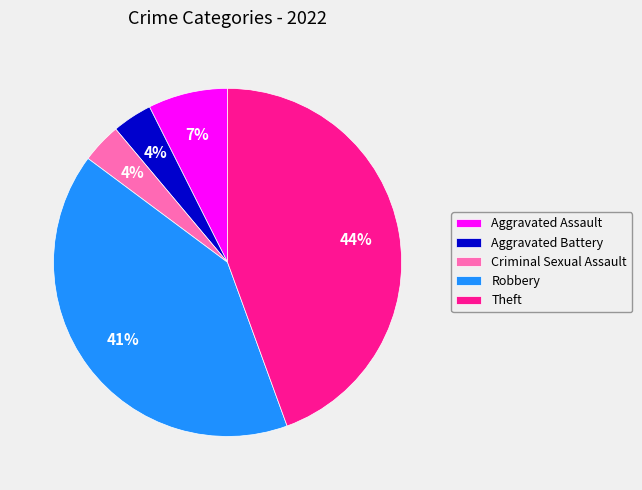

How many slices are in this pie chart?

5